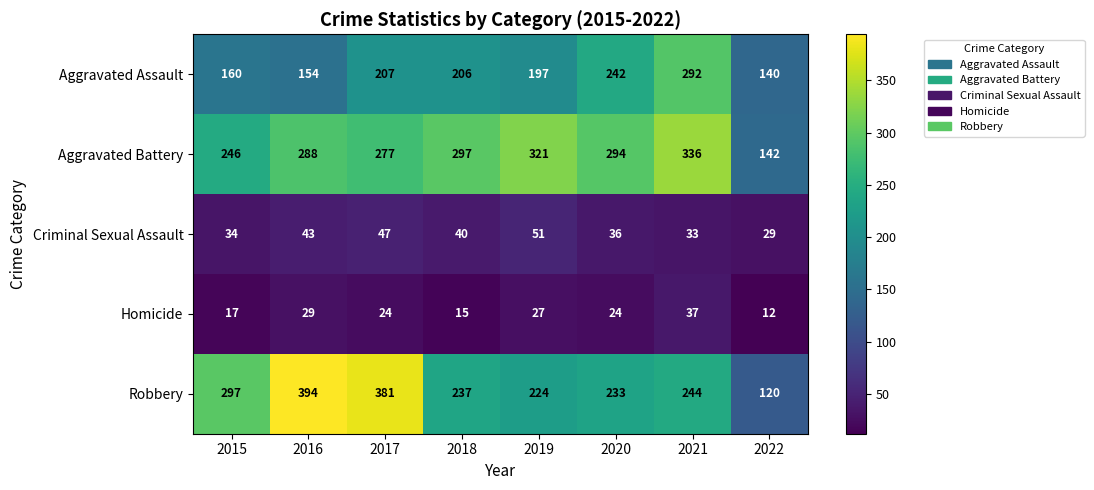

List the series in order of their peak value, highest first.

Robbery, Aggravated Battery, Aggravated Assault, Criminal Sexual Assault, Homicide